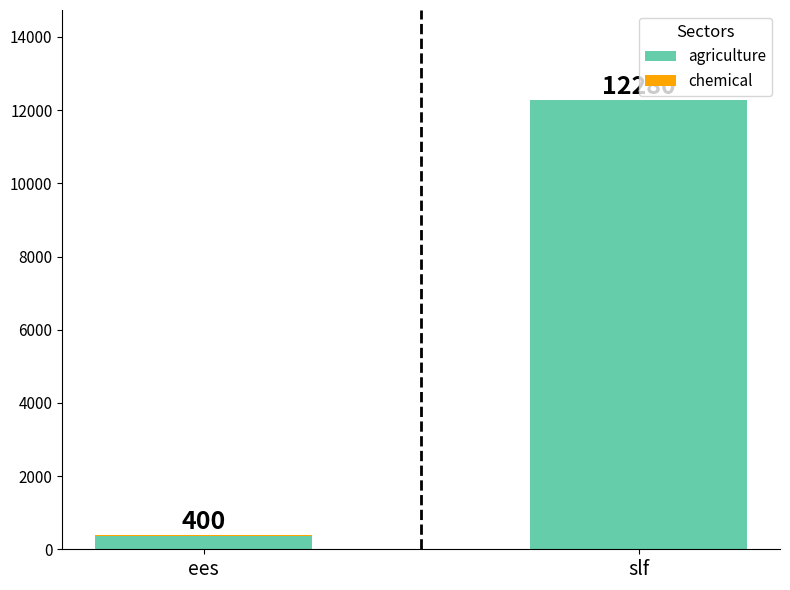

Is it true that agriculture equals 2814.6 at slf?

False